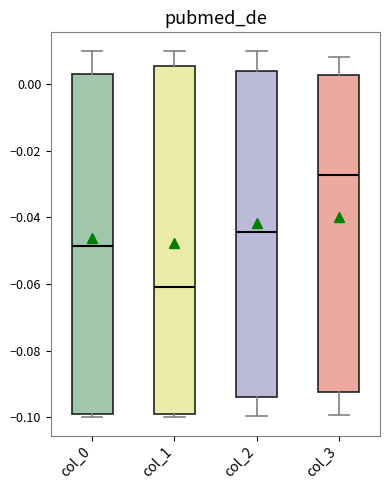

Where does the upper whisker of the box for col_1 end on the y-axis? The values are not printed on the chart, so give them approximately, as read against the axis.

0.010